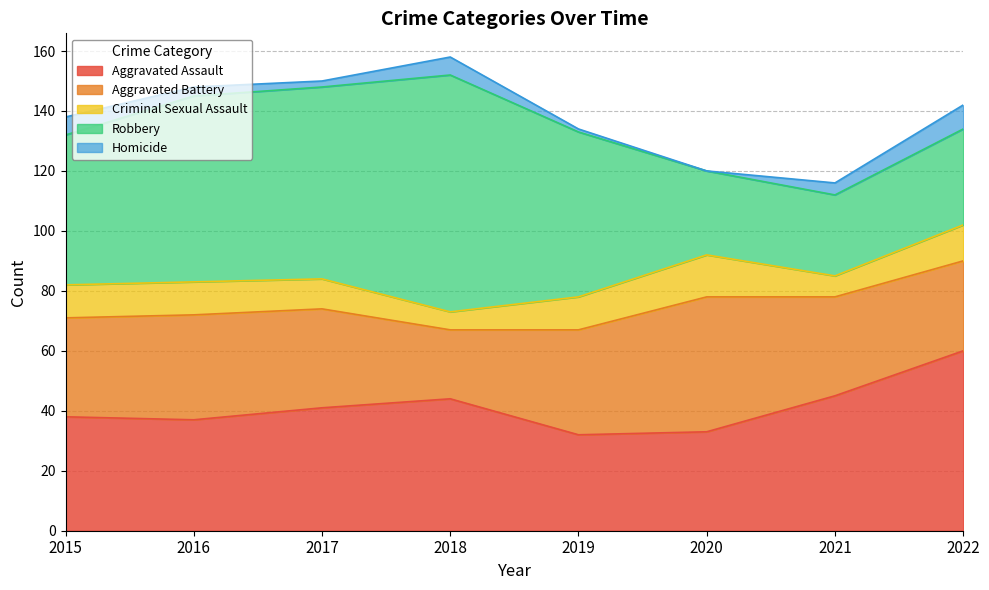

Which category has the highest value across all series?

2018